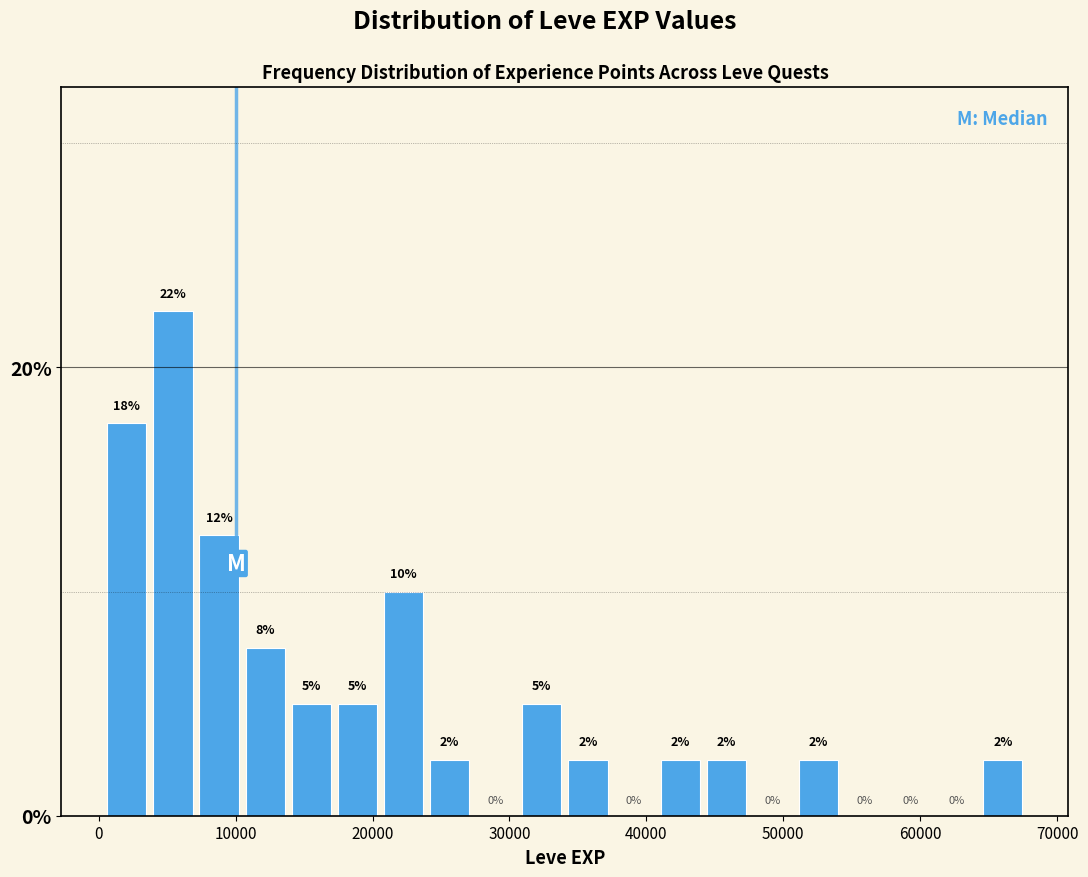

Read against the x-axis, roughly where is the centre of the tallest bar?

5000